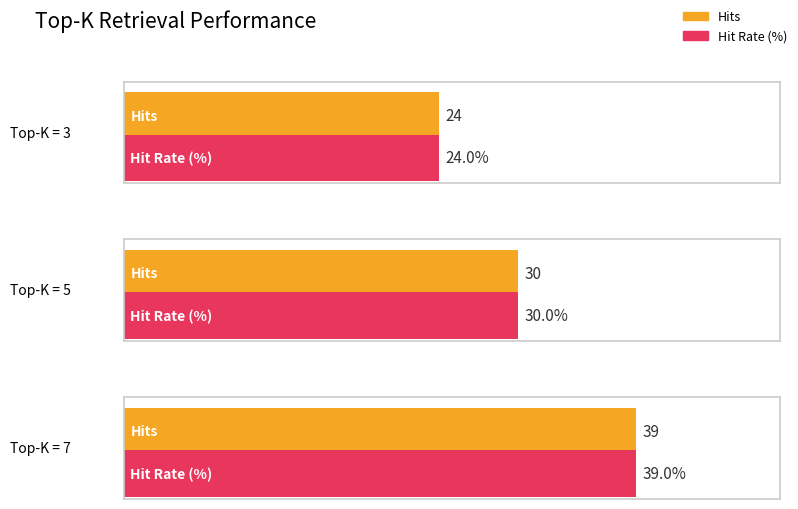

What is the total value across all series at 7?

78